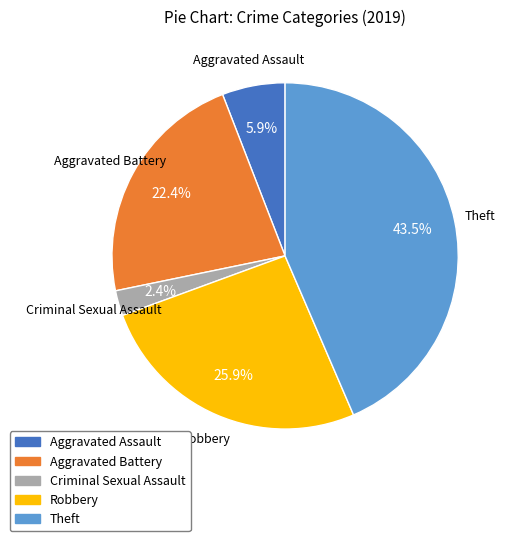

Is it true that Aggravated Assault is 6% of the pie?

True